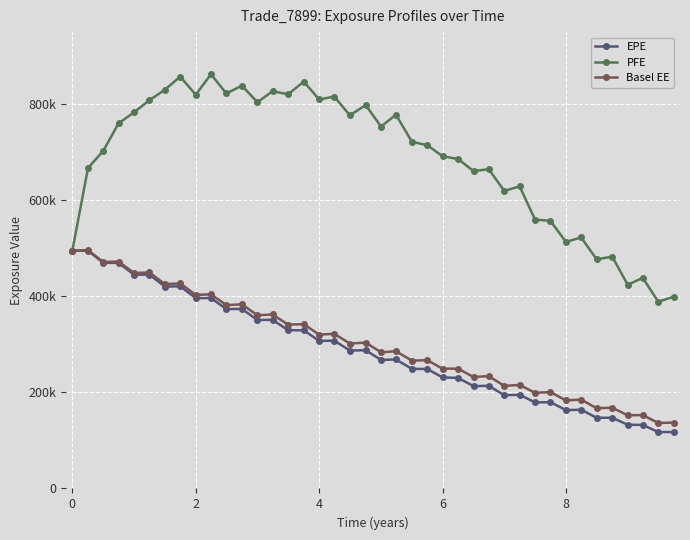

Reading left to right, what are all the values shown in this chart?

EPE: 494974	494988	469596	469667	444966	445276	420272	420792	396219	396447	373364	373790	350588	351109	329540	329163	307201	307608	287139	287732	267535	268569	248897	248772	231173	230154	212988	213758	194129	194936	179158	179604	163124	163885	147107	147205	132620	132318	117401	117400
PFE: 494974	666929	703004	759984	783027	808304	829852	857327	819722	862318	822266	838529	803890	827034	820544	846959	809766	815850	776699	798082	753452	778038	721582	714706	691632	685779	660639	664712	619480	628838	559678	557136	513283	522583	476989	482574	423923	438451	388757	399283
Basel EE: 494974	495921	471349	472334	448431	449705	425392	426862	402836	404194	381740	383273	360513	362251	341176	341981	320259	321929	301706	303562	283367	285703	266023	267076	249301	249428	231954	233919	213489	215499	199095	200636	183192	185043	167021	168072	152251	152755	136321	137111